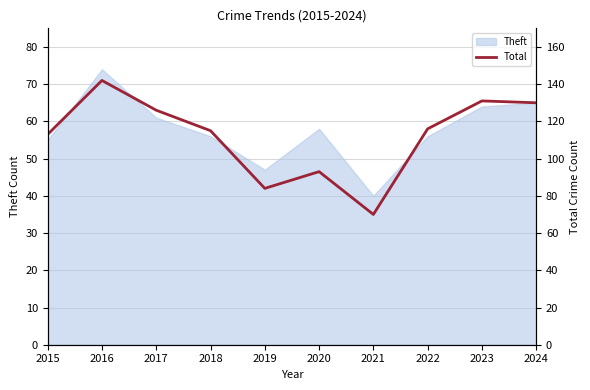

The Theft series shows 58 at 2020. True or false?

True